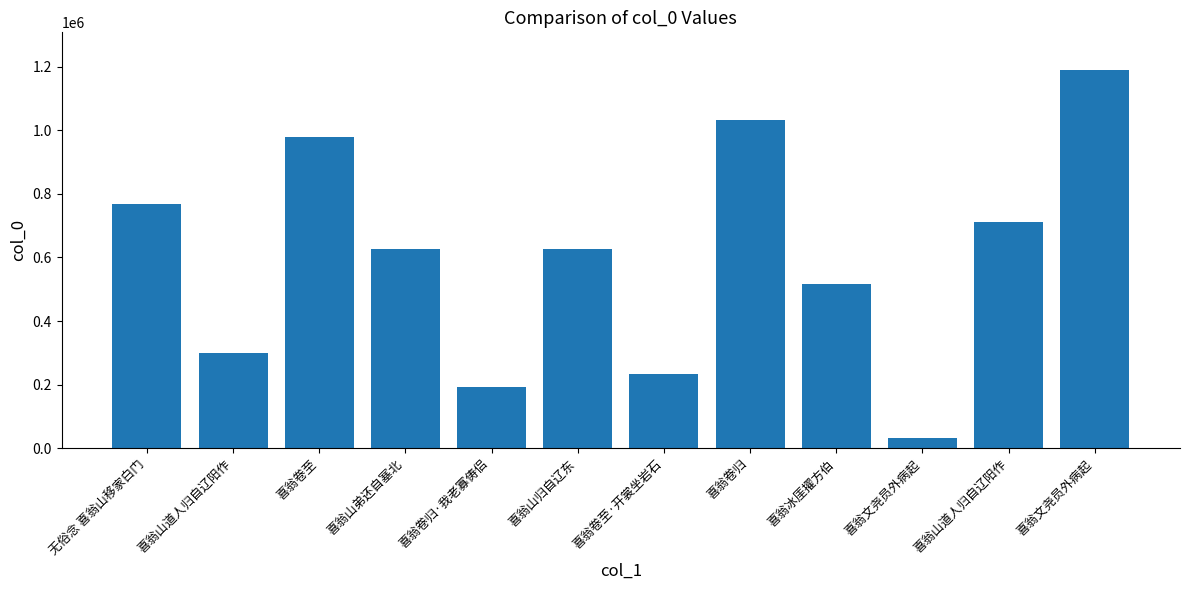

What is the minimum value shown in the chart?

32741